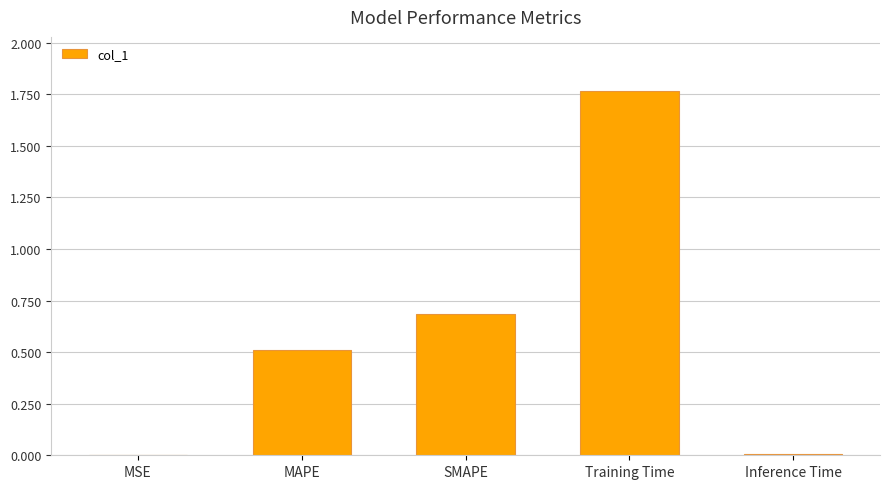

Is it true that the value at SMAPE is 0.2?

False